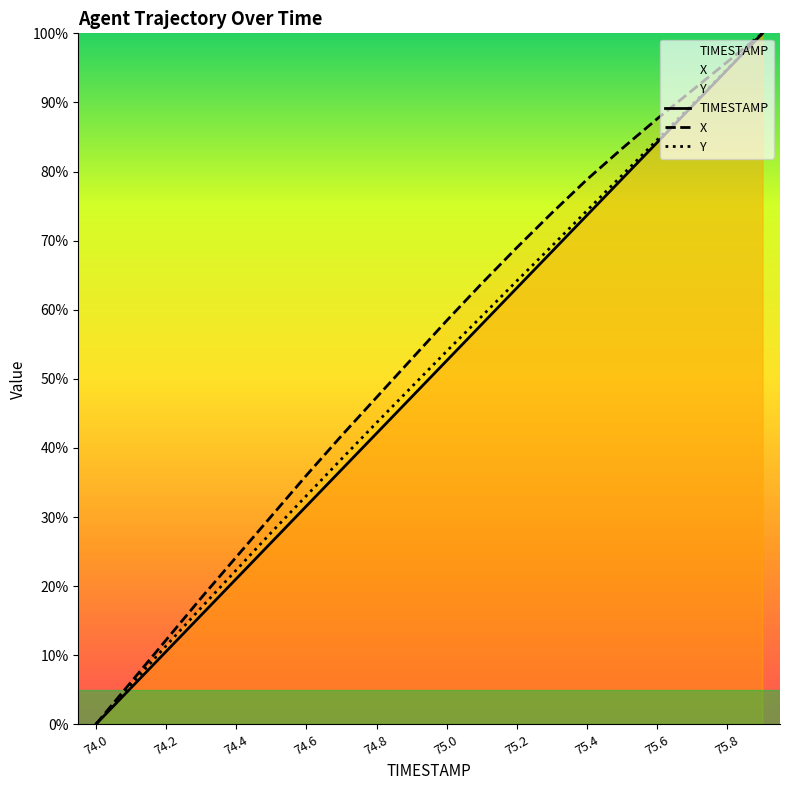

True or false: X and TIMESTAMP intersect in this chart.

False